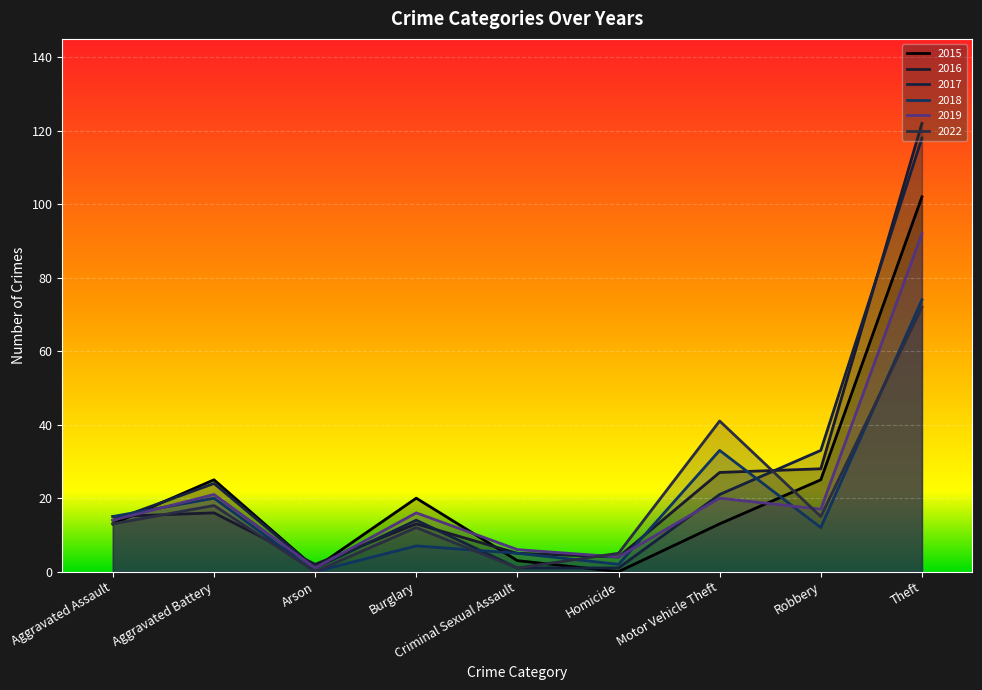

Reading right to left, list all the values displayed in this chart.

2015: Theft=102	Robbery=25	Motor Vehicle Theft=13	Homicide=0	Criminal Sexual Assault=3	Burglary=20	Arson=1	Aggravated Battery=25	Aggravated Assault=13
2016: Theft=122	Robbery=28	Motor Vehicle Theft=27	Homicide=4	Criminal Sexual Assault=5	Burglary=13	Arson=2	Aggravated Battery=16	Aggravated Assault=15
2017: Theft=118	Robbery=33	Motor Vehicle Theft=21	Homicide=1	Criminal Sexual Assault=1	Burglary=14	Arson=1	Aggravated Battery=24	Aggravated Assault=14
2018: Theft=74	Robbery=12	Motor Vehicle Theft=33	Homicide=2	Criminal Sexual Assault=5	Burglary=7	Arson=0	Aggravated Battery=20	Aggravated Assault=15
2019: Theft=92	Robbery=17	Motor Vehicle Theft=20	Homicide=4	Criminal Sexual Assault=6	Burglary=16	Arson=1	Aggravated Battery=21	Aggravated Assault=14
2022: Theft=72	Robbery=15	Motor Vehicle Theft=41	Homicide=5	Criminal Sexual Assault=1	Burglary=12	Arson=0	Aggravated Battery=18	Aggravated Assault=13